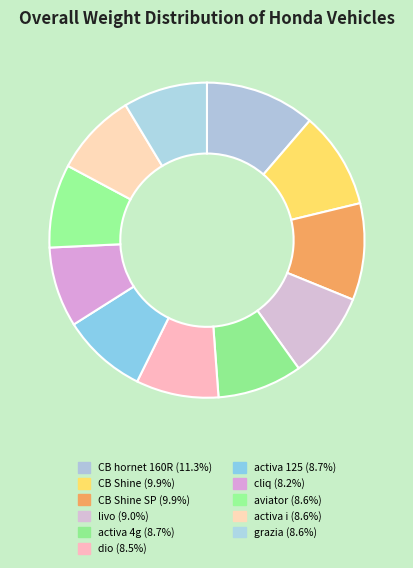

To the nearest percent, what is the average slice percentage?

9%